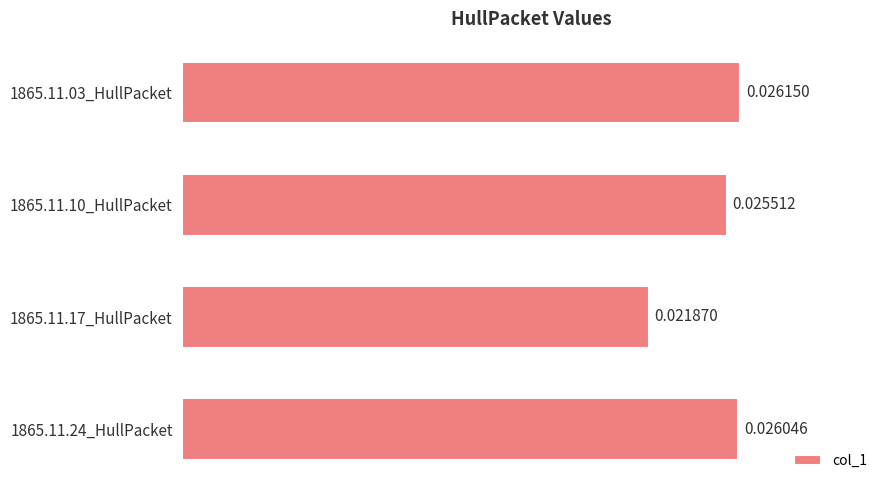

Which has a higher value, 1865.11.10_HullPacket or 1865.11.17_HullPacket?

1865.11.10_HullPacket